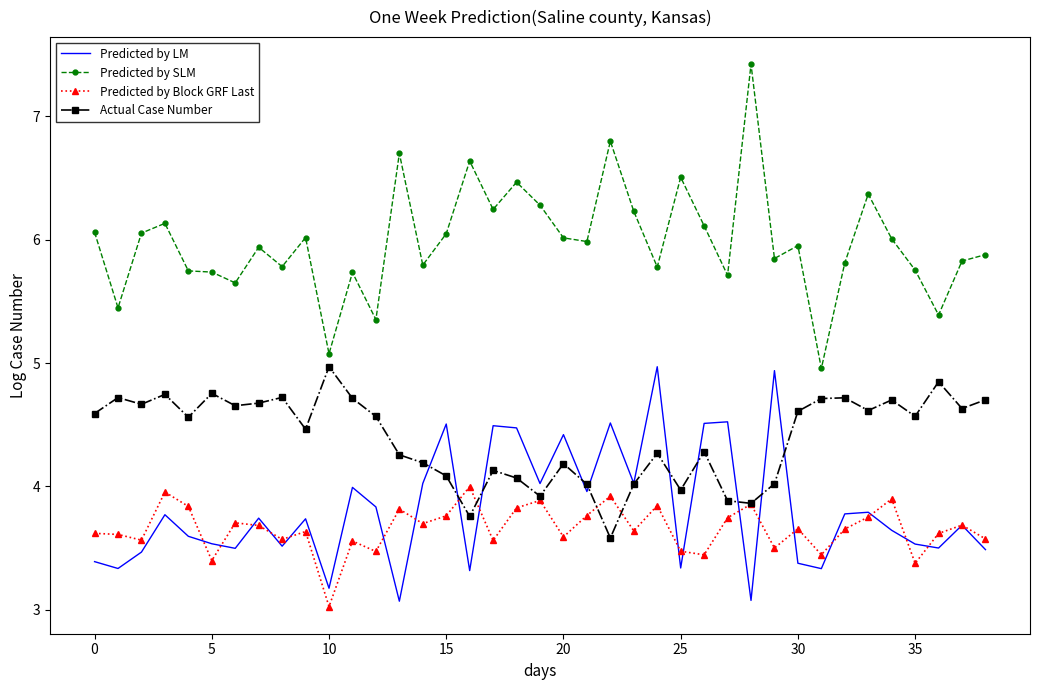

Which series has the widest spread of values?

Predicted by SLM